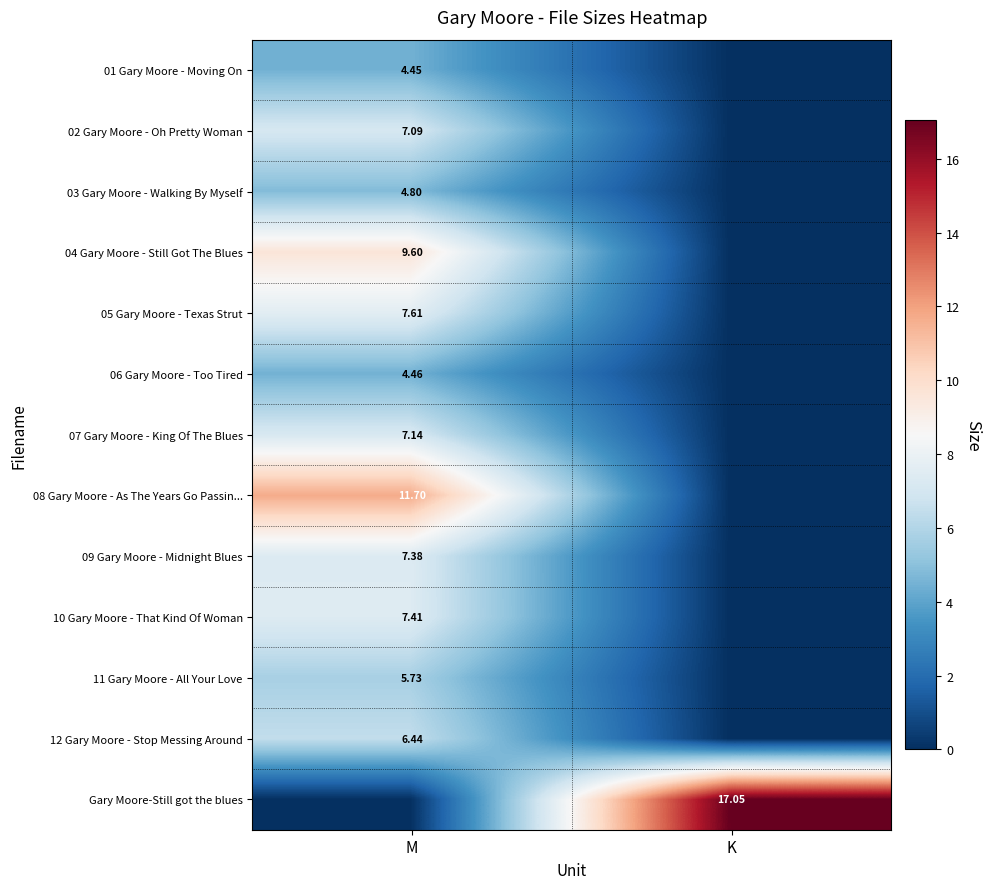

What is the spread (max minus min) of values at M?

11.7